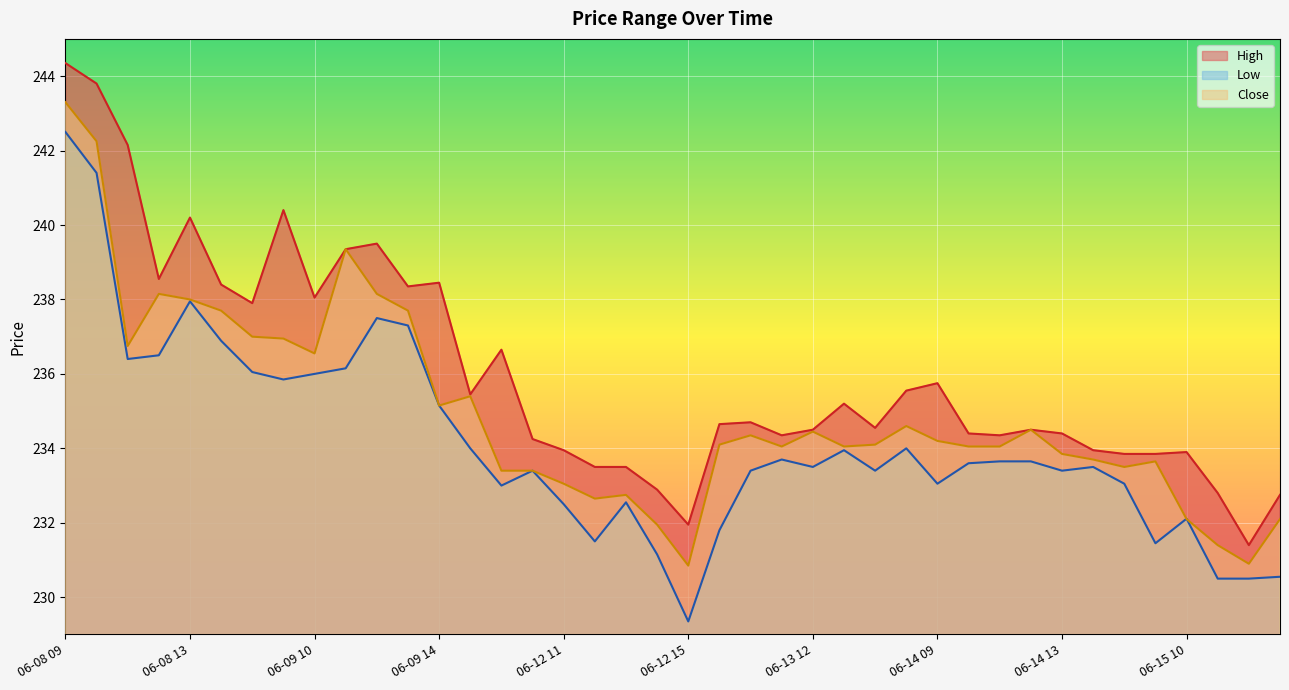

How many interior local peaks does the Low series have?

9